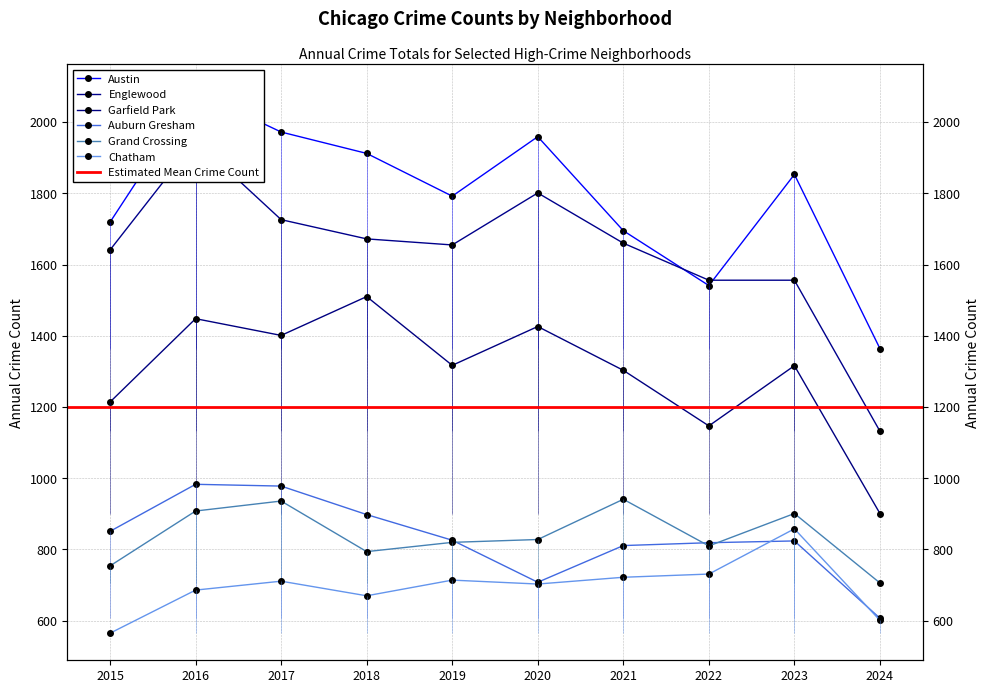

True or false: Austin has a value of 3443 at 2017.

False